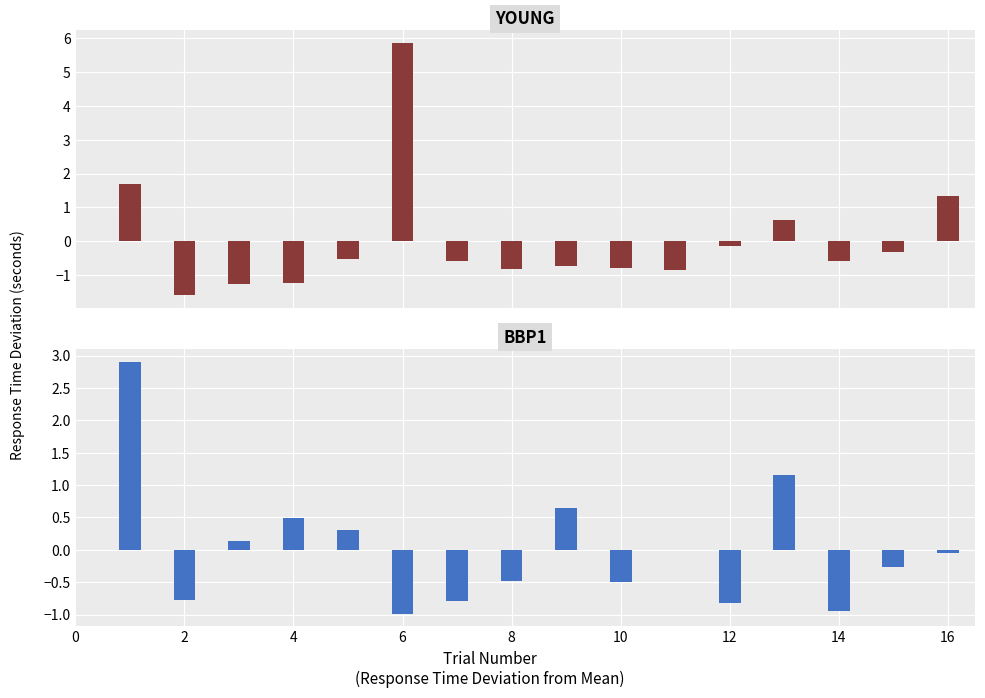

How many values in the YOUNG series exceed 0?

4